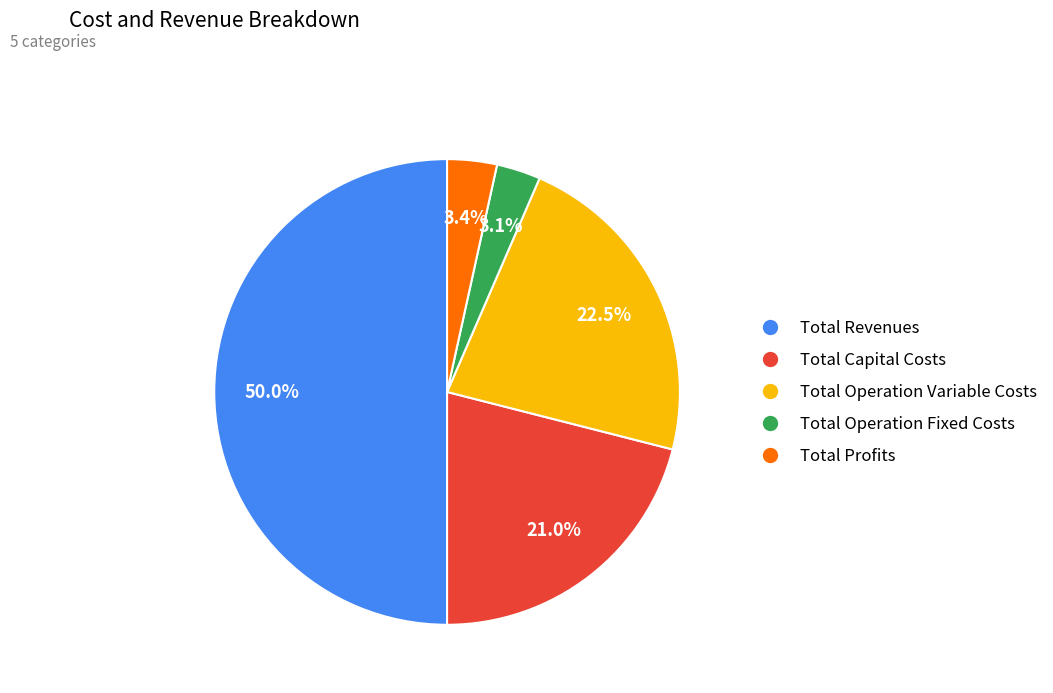

Does Total Operation Fixed Costs account for over 50% of the chart?

No